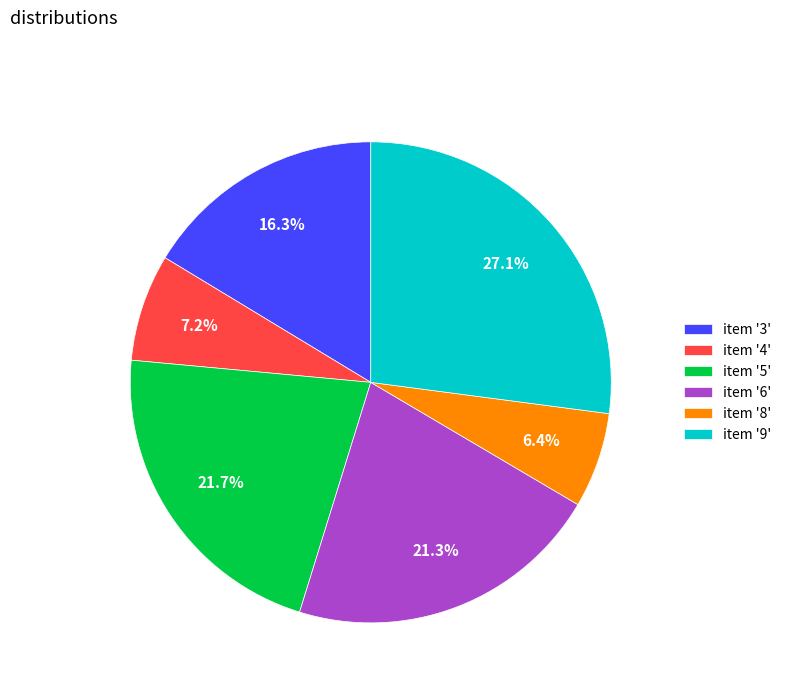

Approximately how many times larger is the value at item '3' compared to item '9'?

0.6